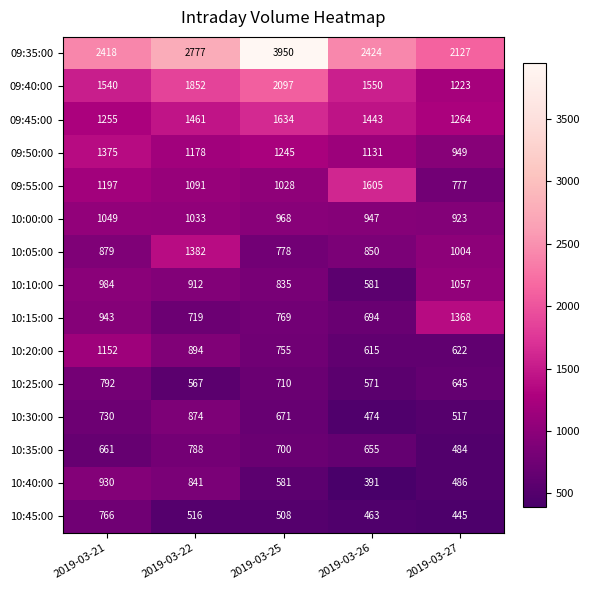

What is the maximum value shown in the chart?

3950